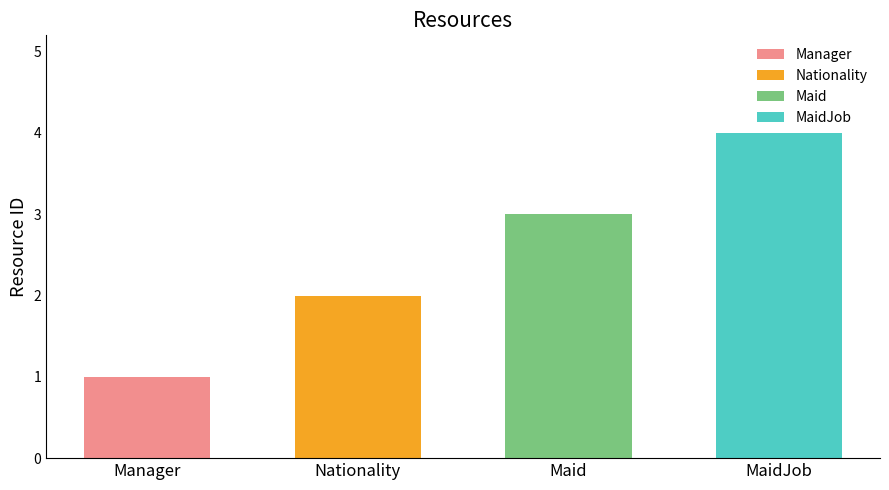

Does the chart contain stacked bars?

No